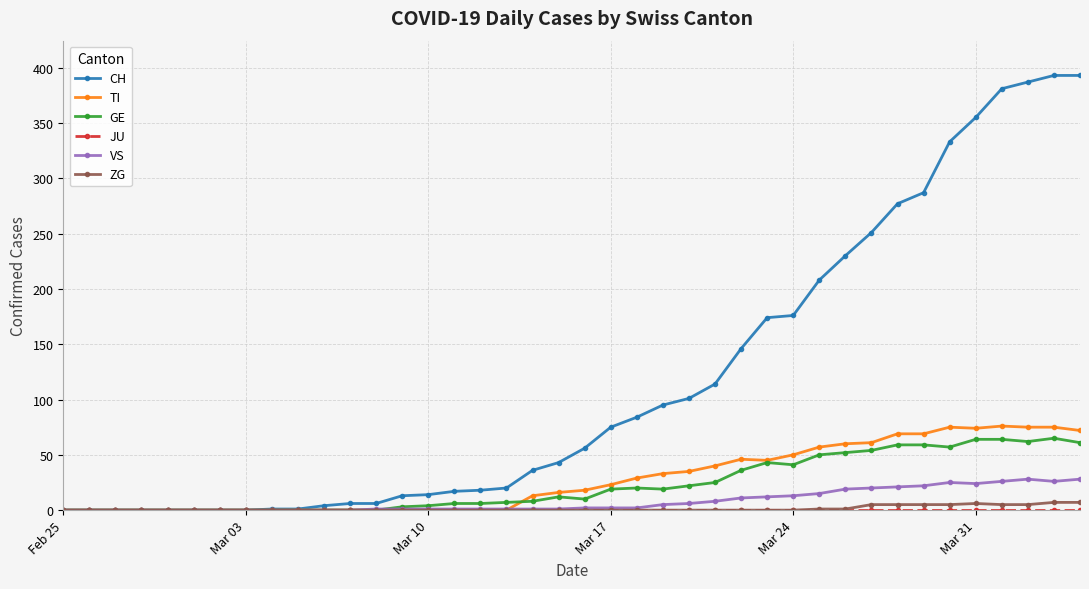

Which series has the widest spread of values?

CH